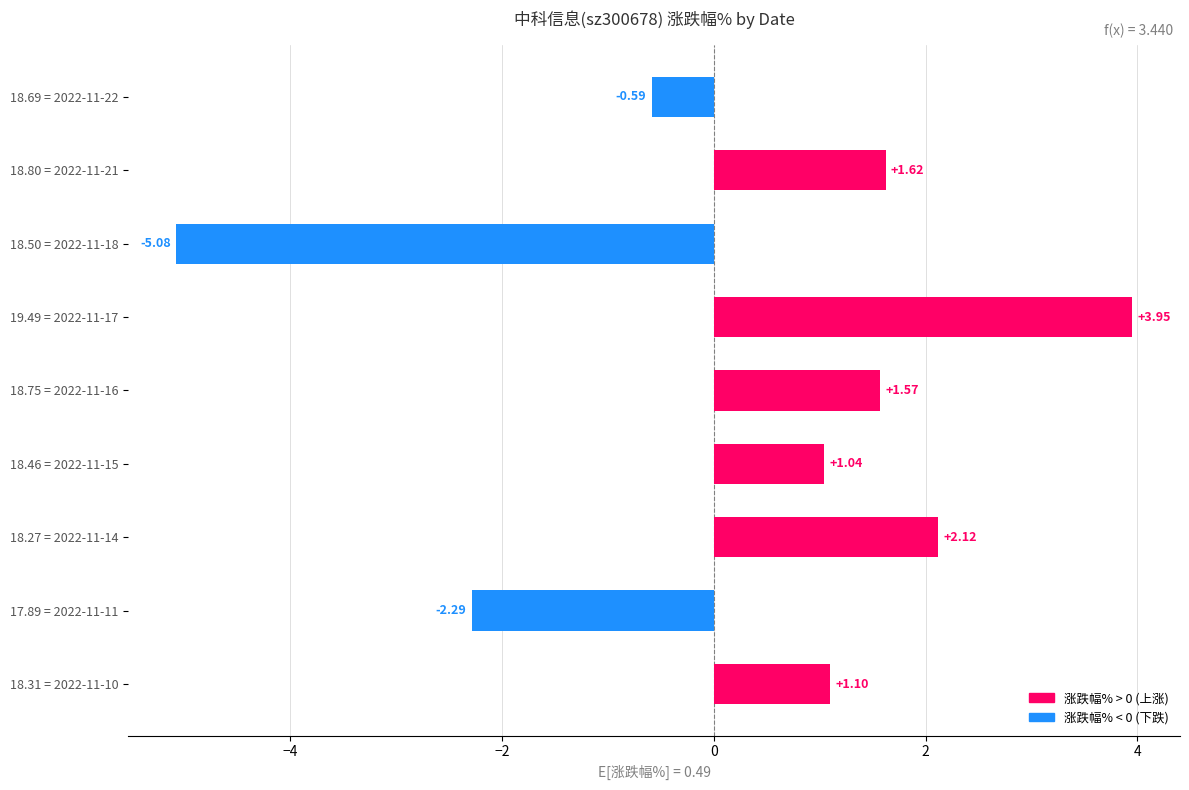

Count the number of data series in this chart.

1